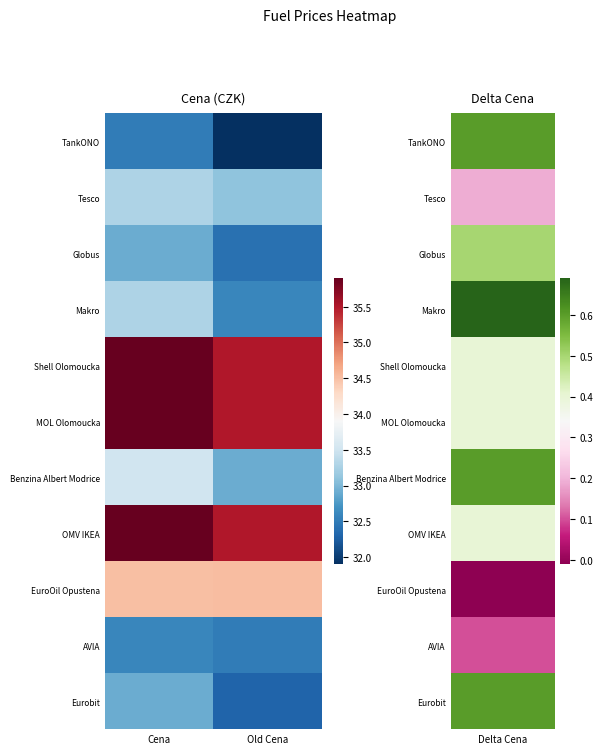

Which series changed the most between Cena and Old Cena?

Makro